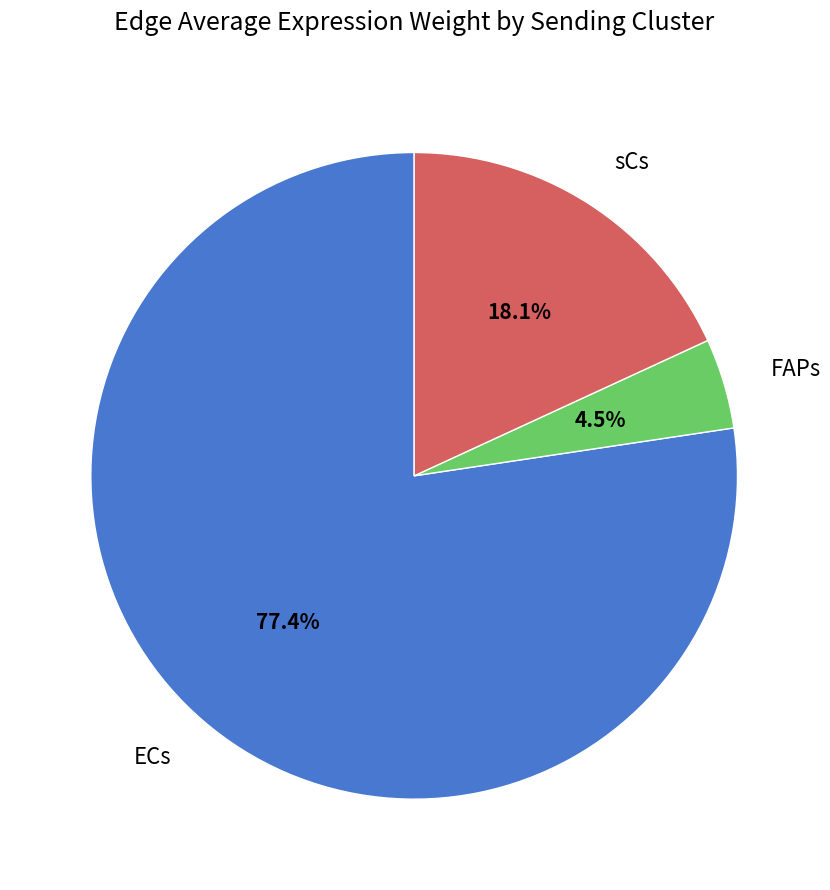

Which category has the smallest portion of the pie?

FAPs